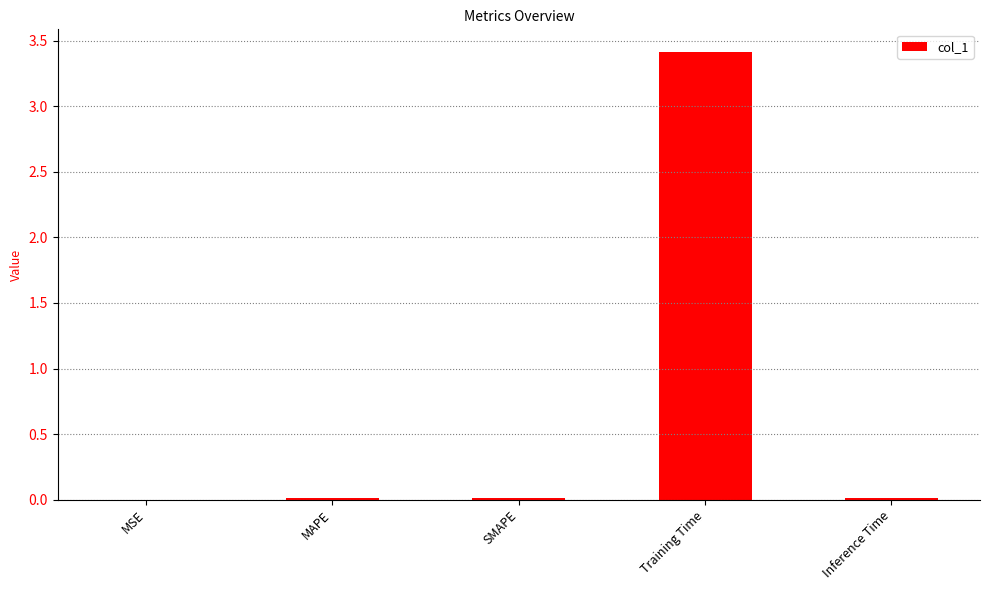

What is the sum of all values?

3.5